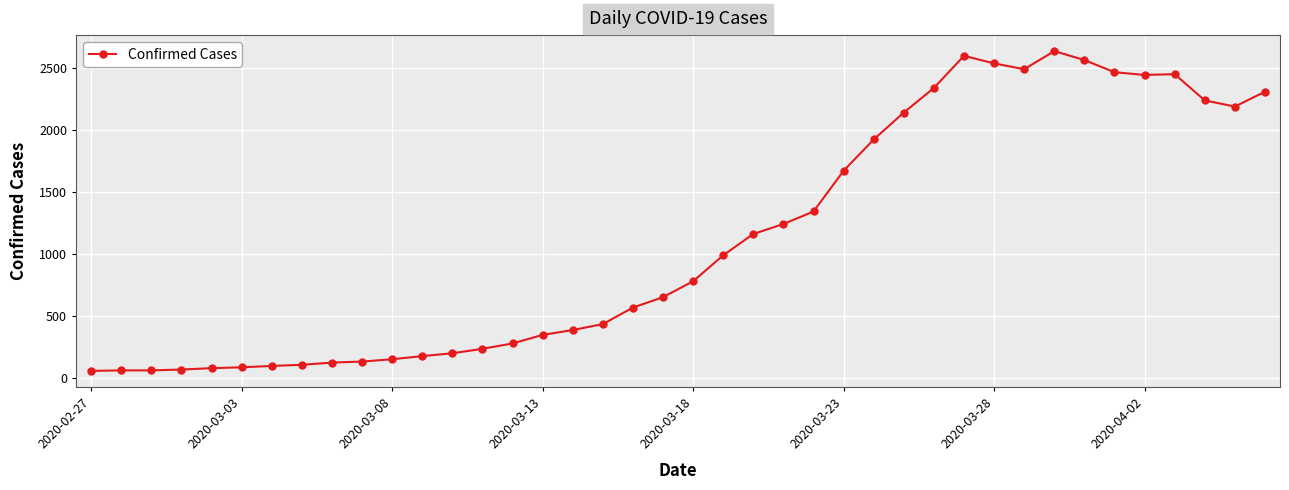

True or false: there are more than 2 points higher than both neighbors.

True